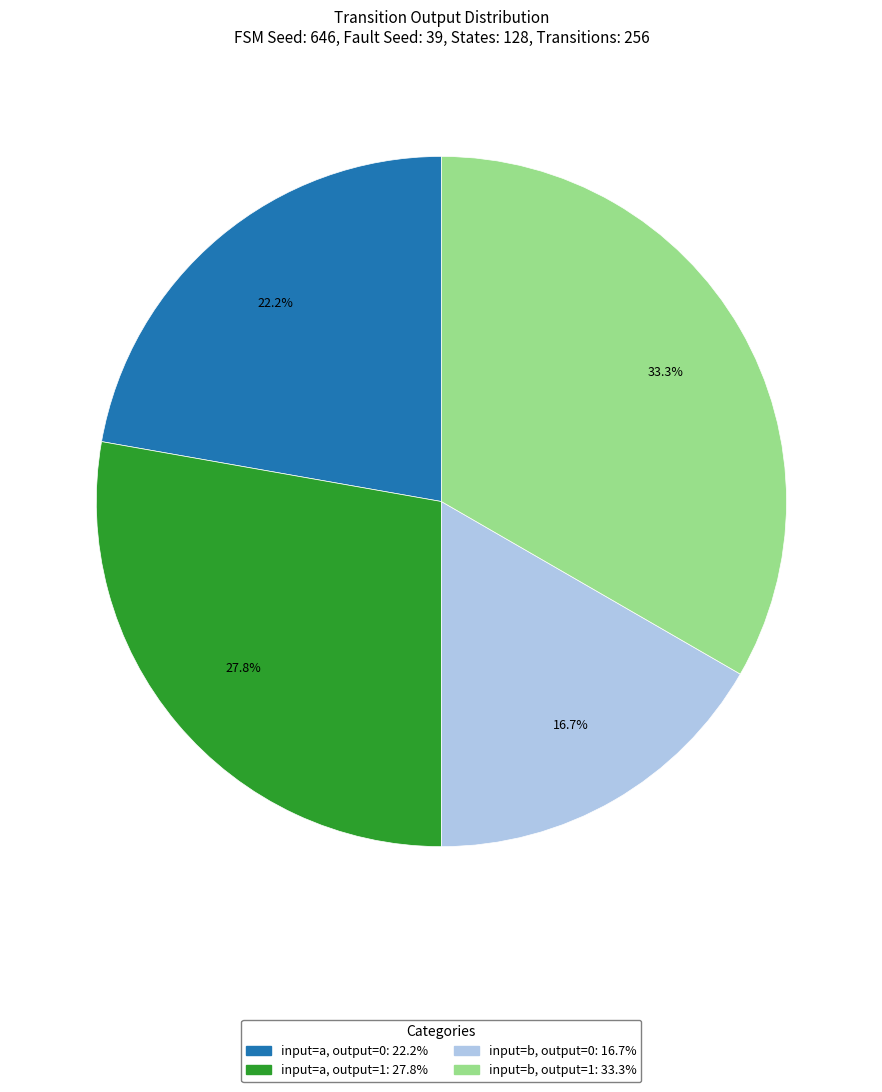

To the nearest percent, what is the average slice percentage?

25%